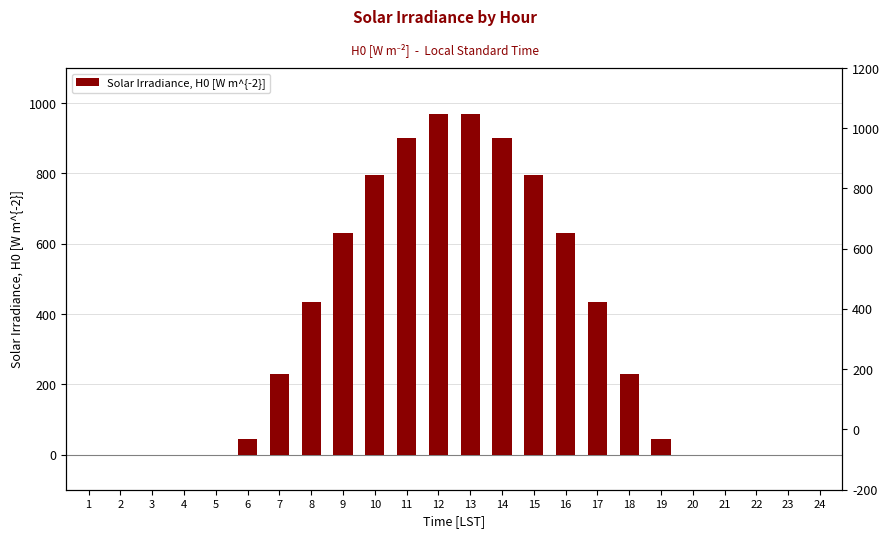

List the labels in order of value, largest first.

12, 13, 11, 14, 10, 15, 9, 16, 8, 17, 7, 18, 6, 19, 1, 2, 3, 4, 5, 20, 21, 22, 23, 24